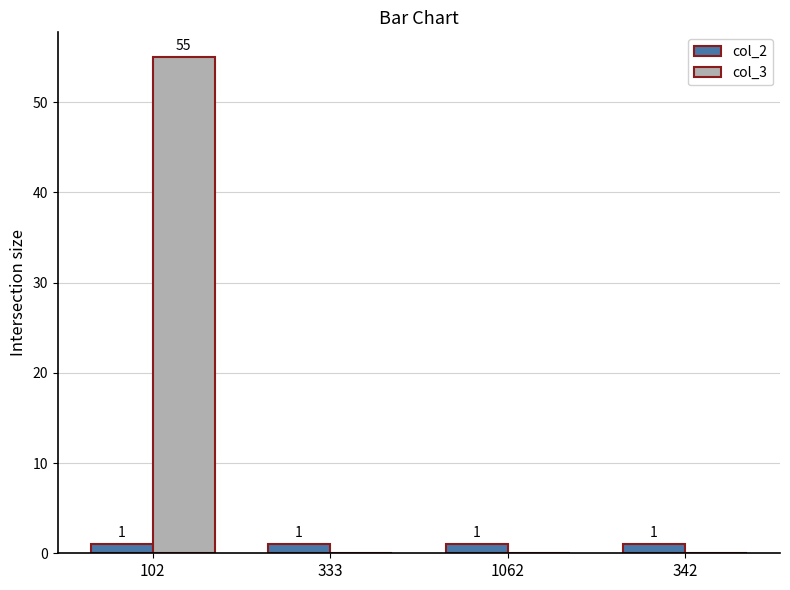

How many values in the col_3 series exceed 0?

1